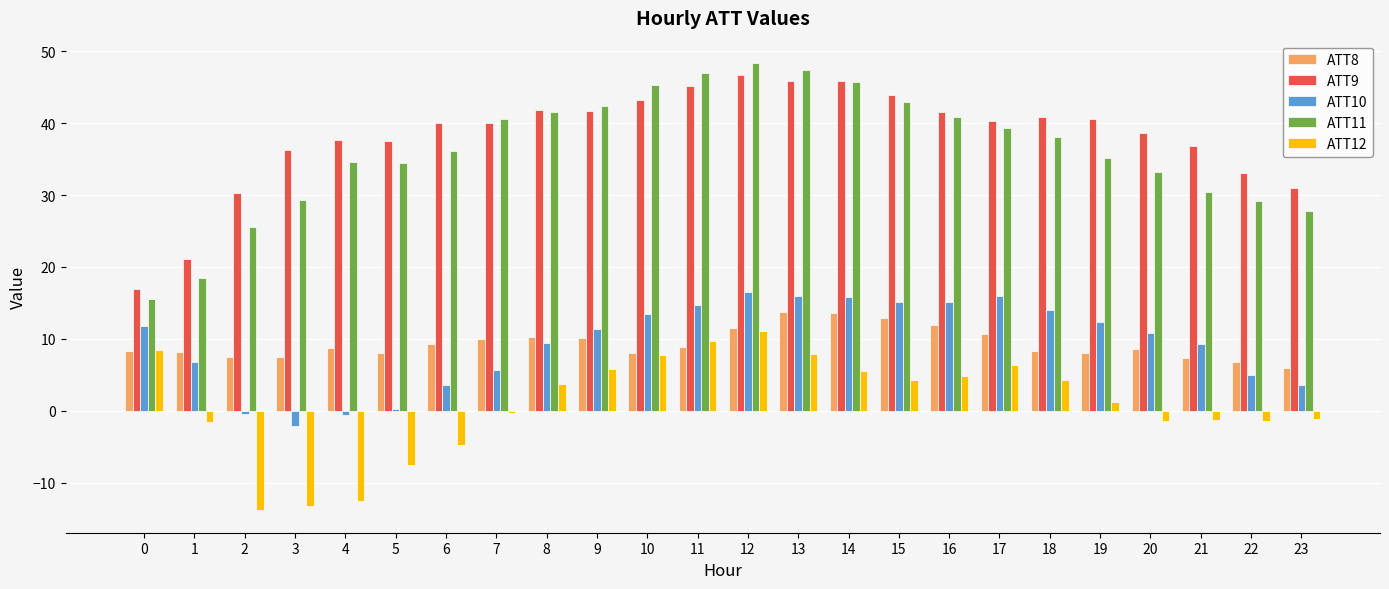

What is the sum of all ATT11 values?

869.5